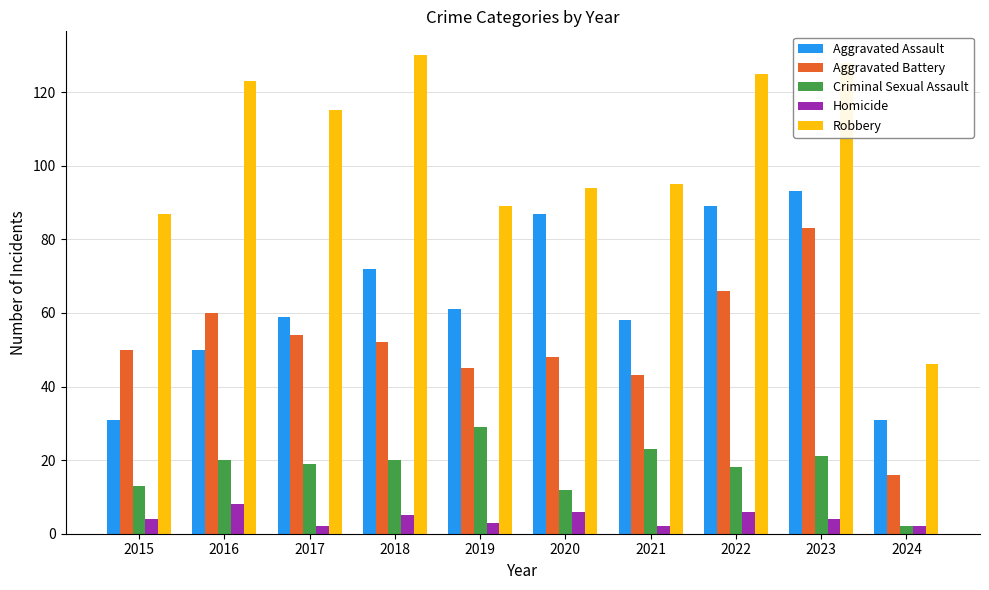

Which series has the largest total across all categories?

Robbery